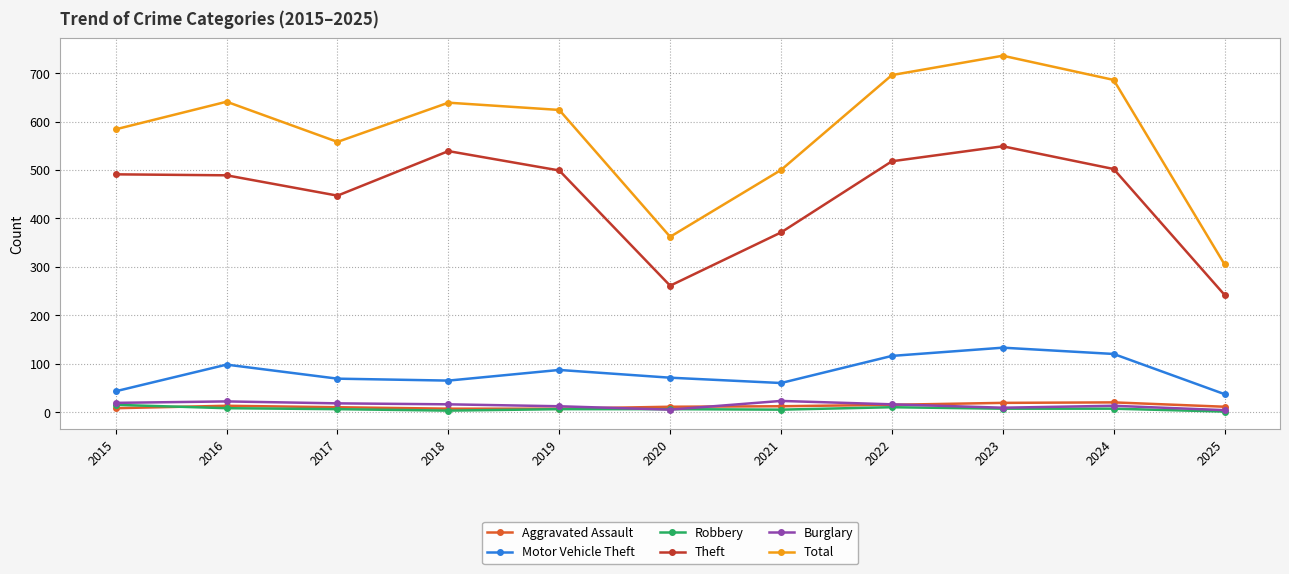

Is the value of Theft at 2019 greater than the value of Total at 2020?

Yes